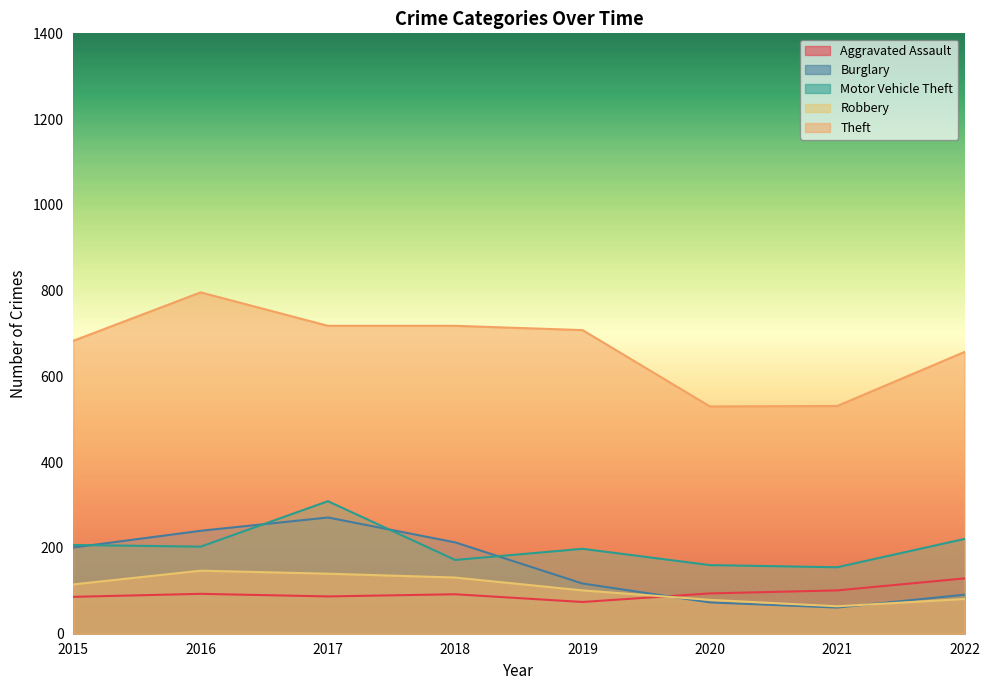

Is the value of Theft at 2020 greater than the value of Burglary at 2017?

Yes